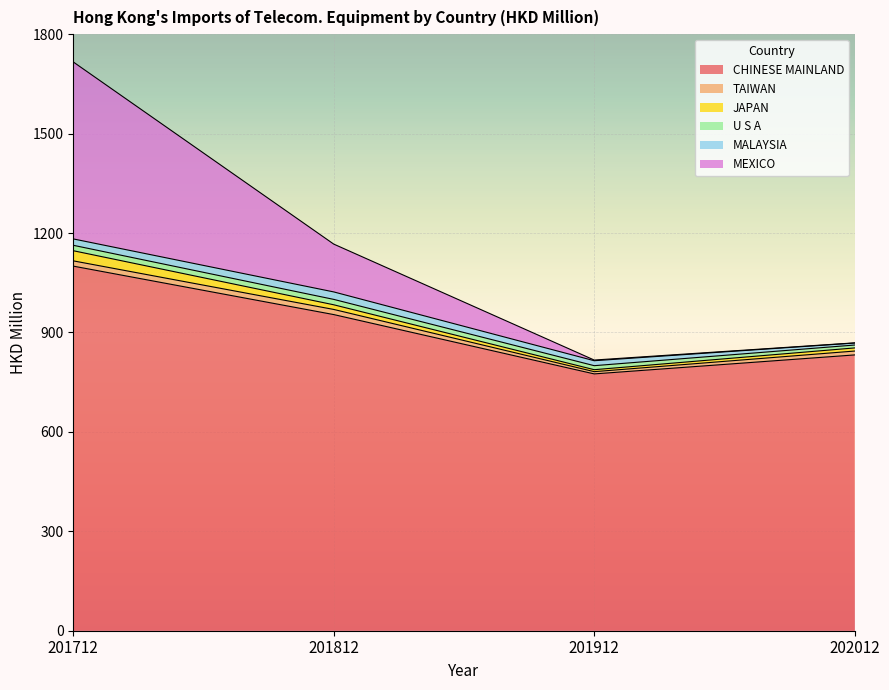

The value of CHINESE MAINLAND at 201712 is 1100.1. True or false?

True